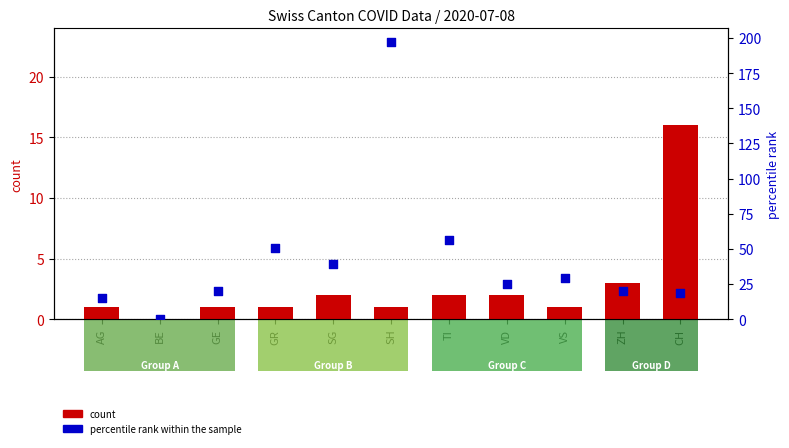

Which series contains the highest Y value?

percentile rank within the sample